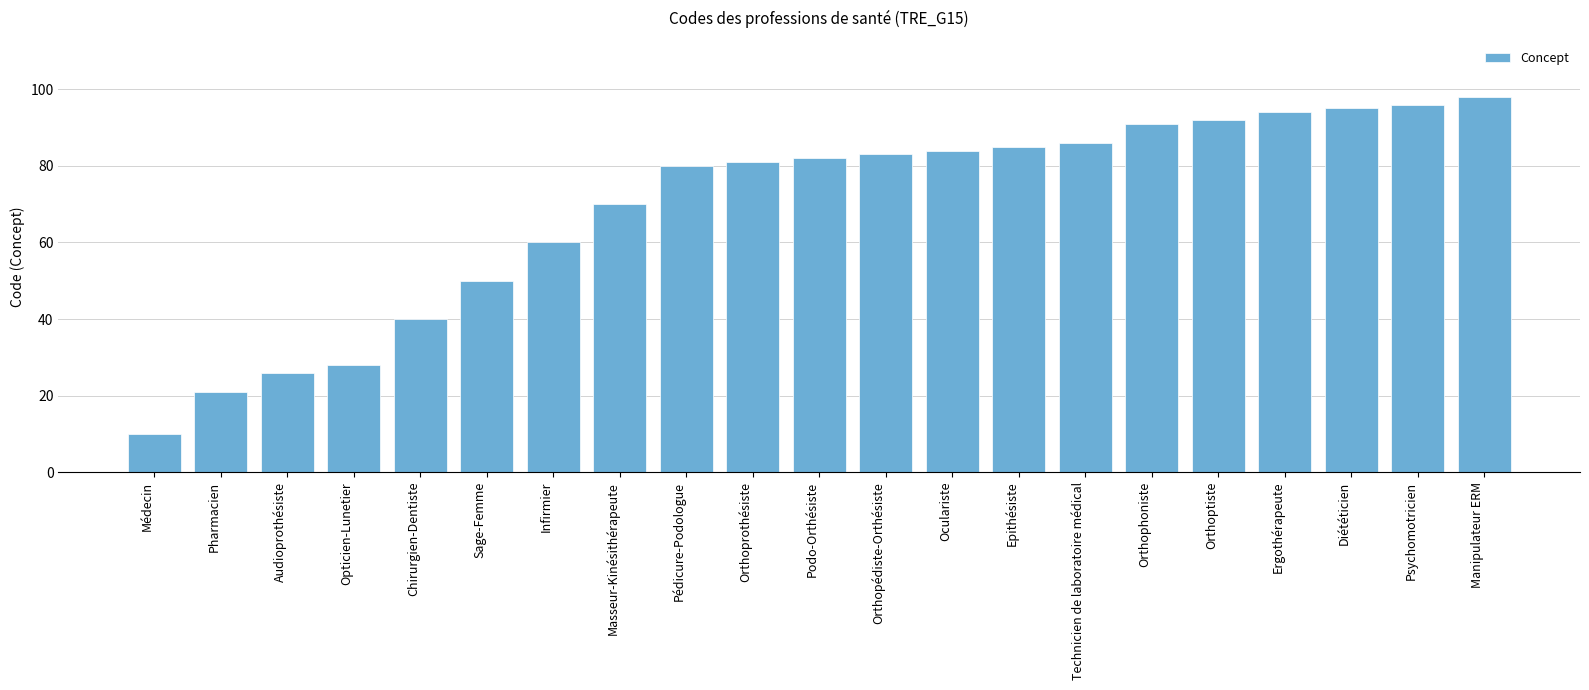

What is the difference between the maximum and minimum values?

88